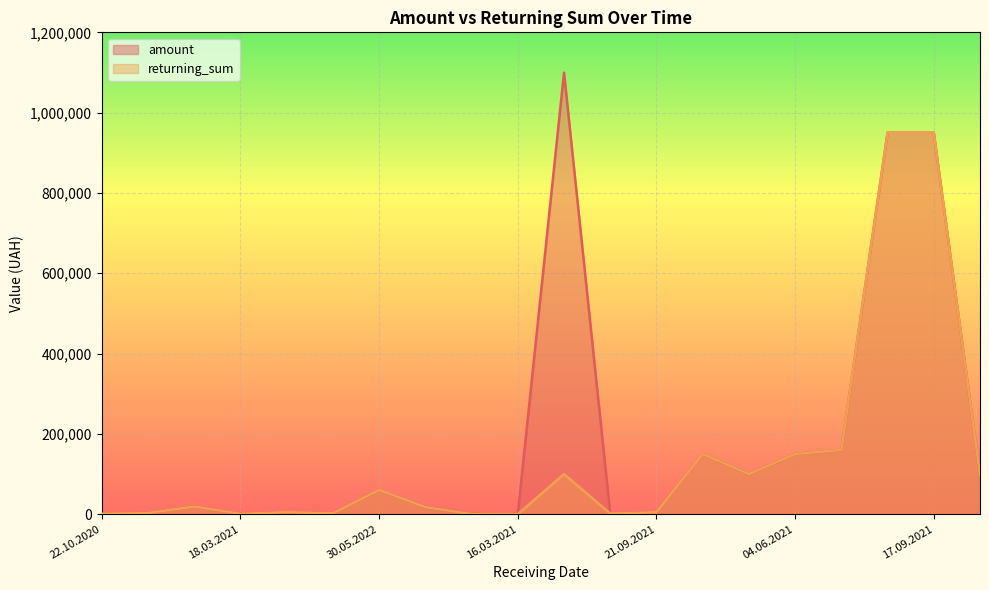

Read the returning_sum value at 15.09.2021.

950000.0